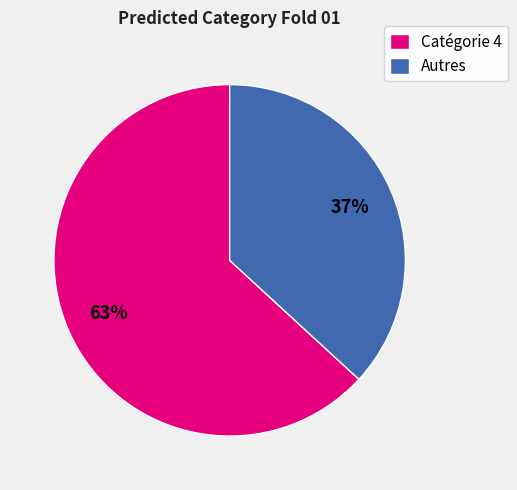

The Catégorie 4 slice represents 63% of the pie. True or false?

True